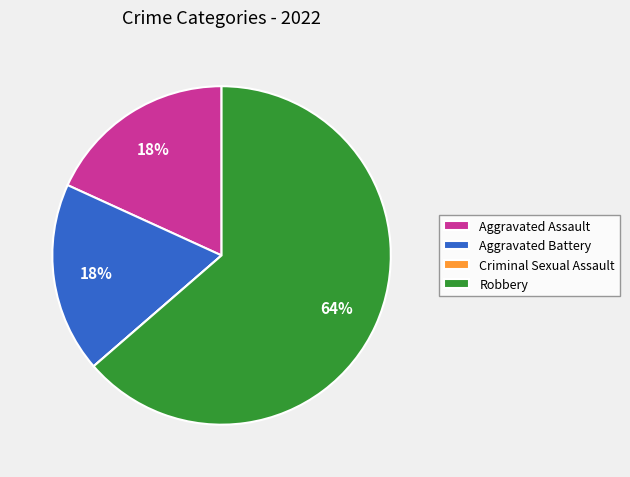

Between Robbery and Aggravated Battery, which is larger?

Robbery